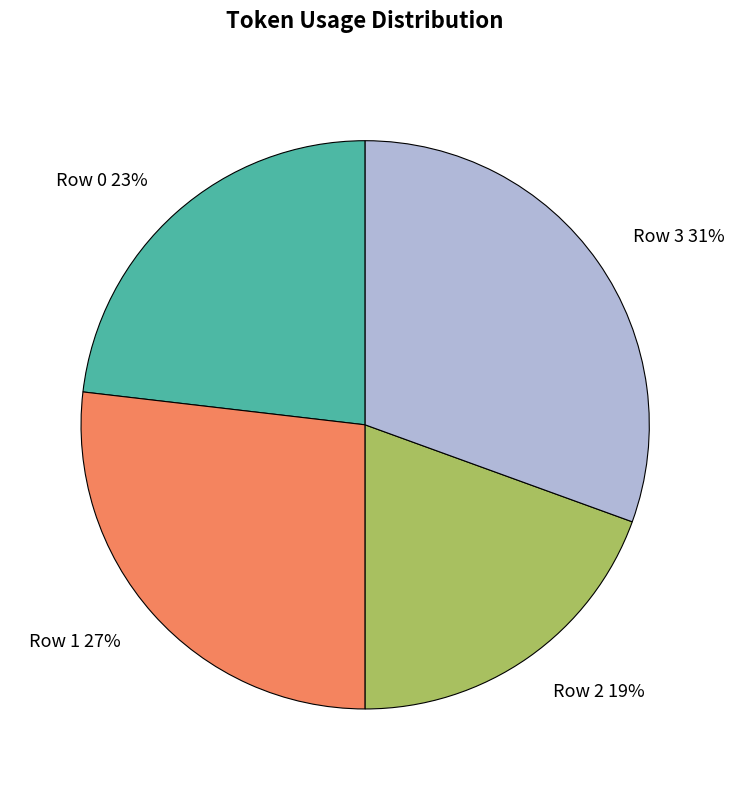

Which slice is the largest?

Row 3